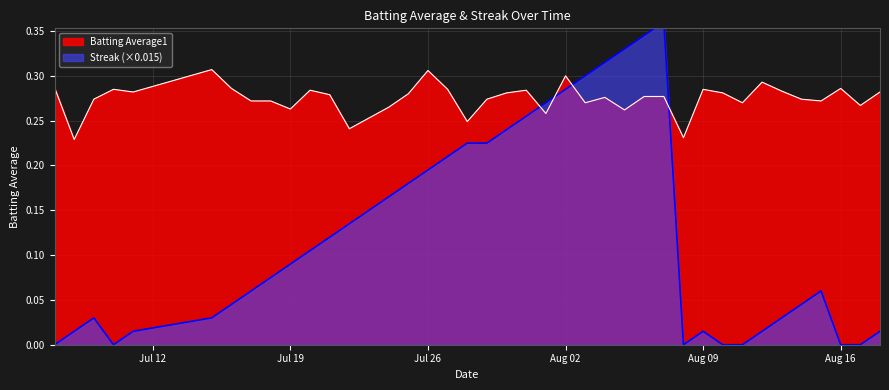

How many categories are shown in the chart?

40